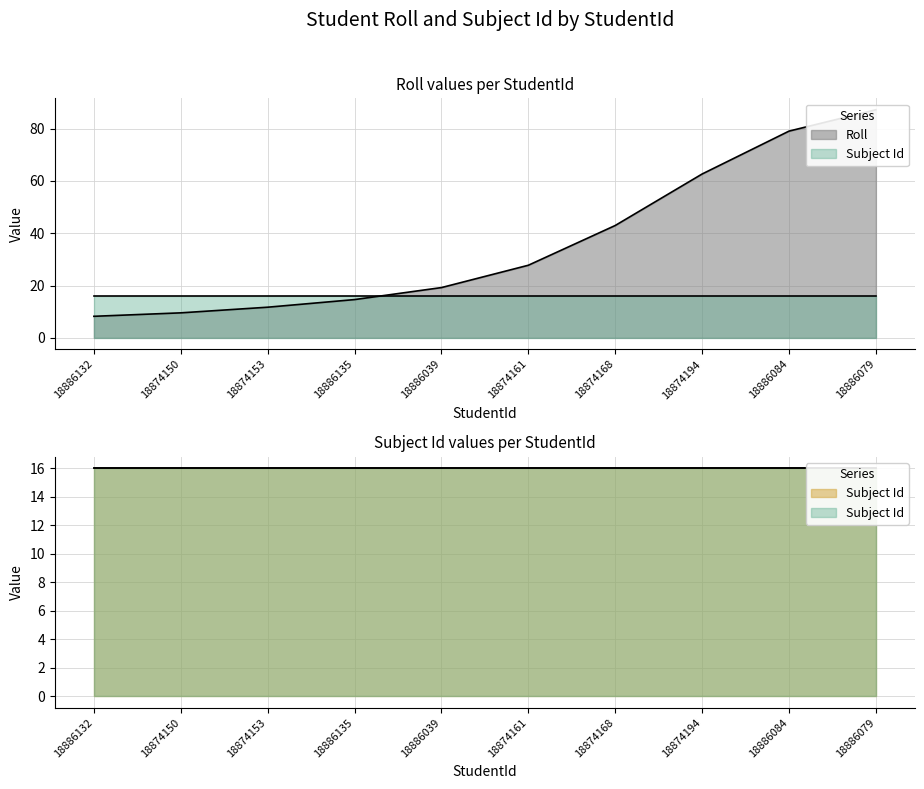

What is the difference between the maximum and minimum values?

79.0